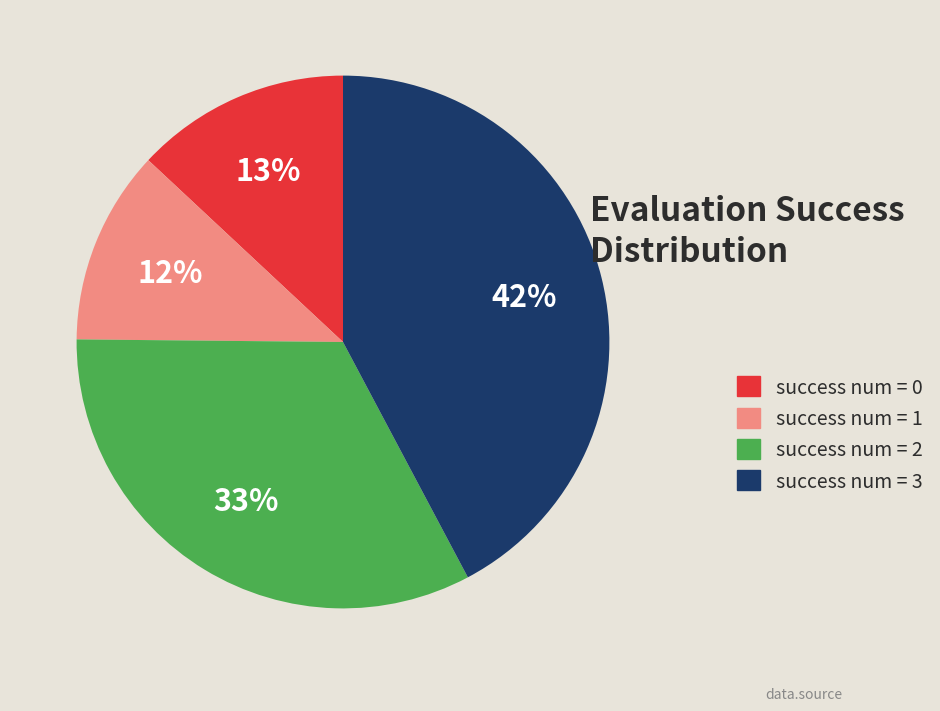

What is the ratio of the value at success num = 2 to the value at success num = 1?

2.8